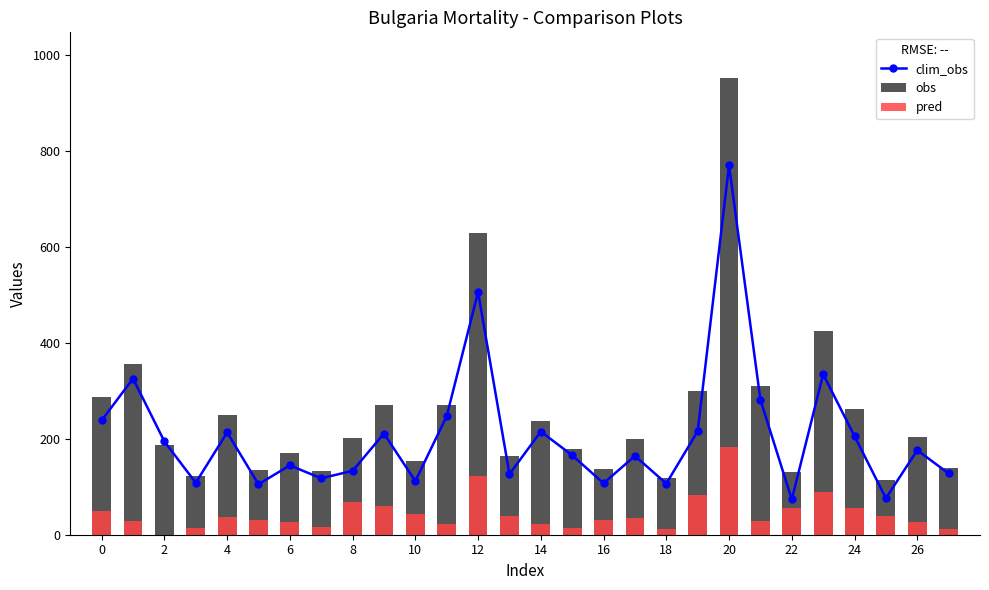

What is the sum of all obs values?

7031.0